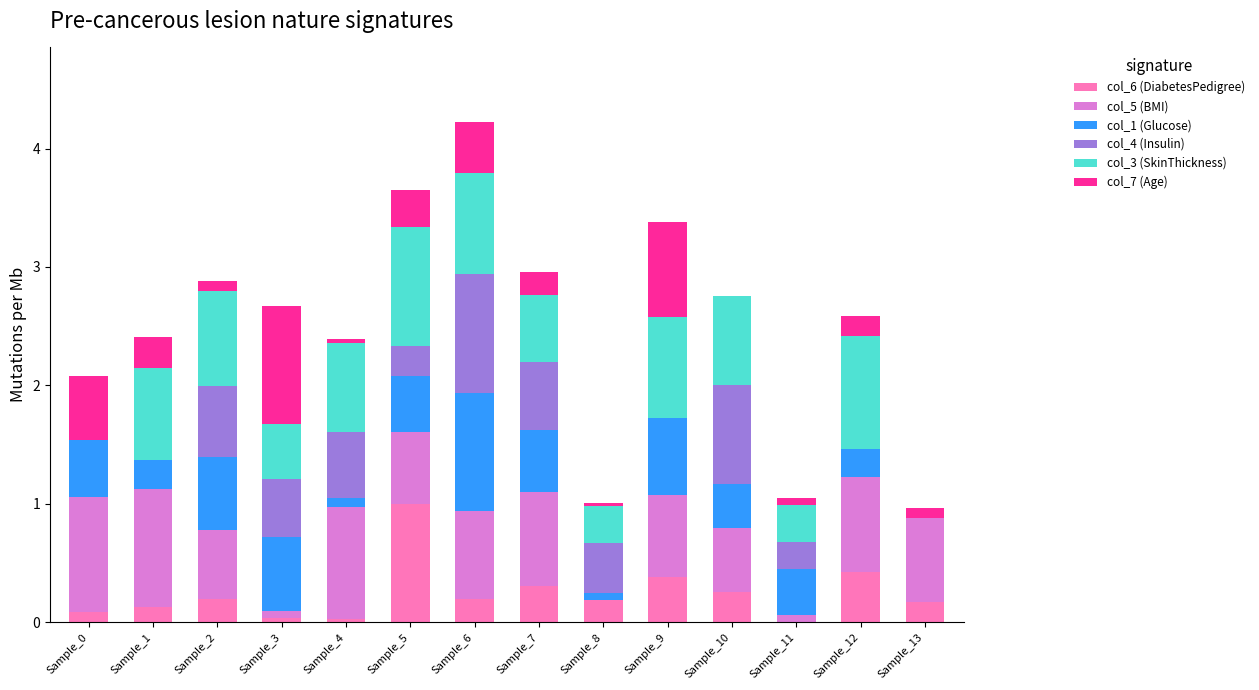

What is the total value across all series at Sample_6?

4.2